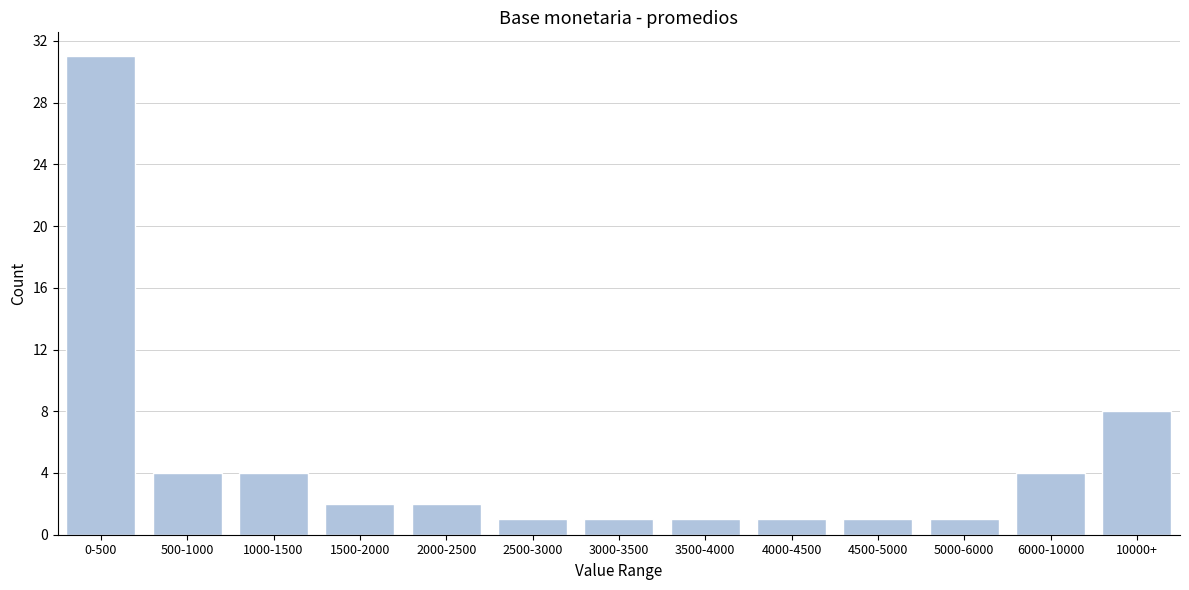

Reading right to left, transcribe all the data shown in this chart.

10000+=8	6000-10000=4	5000-6000=1	4500-5000=1	4000-4500=1	3500-4000=1	3000-3500=1	2500-3000=1	2000-2500=2	1500-2000=2	1000-1500=4	500-1000=4	0-500=31